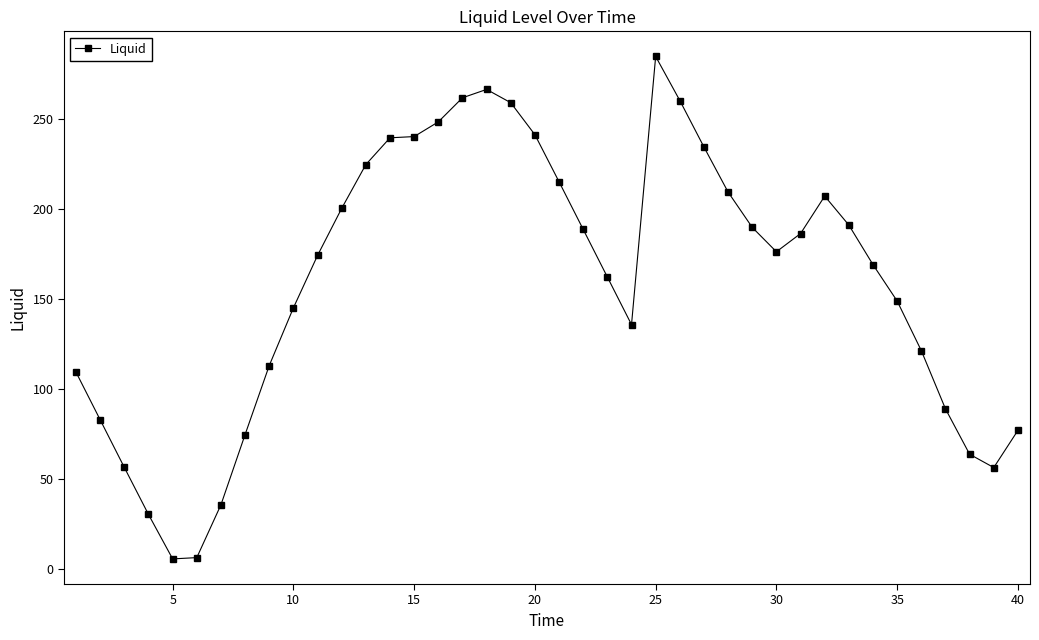

How many data points are less than 176?

20